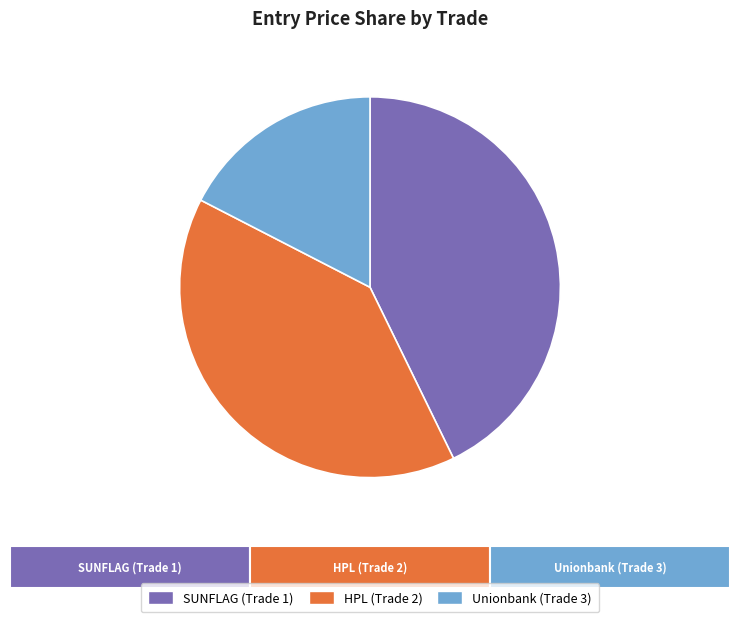

How many slices are in this pie chart?

3